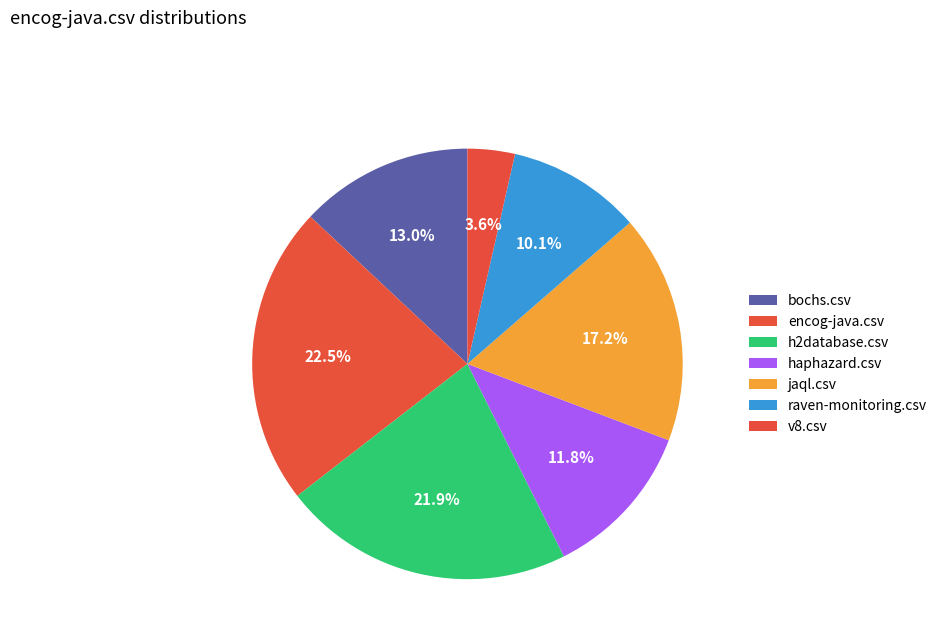

Does bochs.csv account for over 50% of the chart?

No